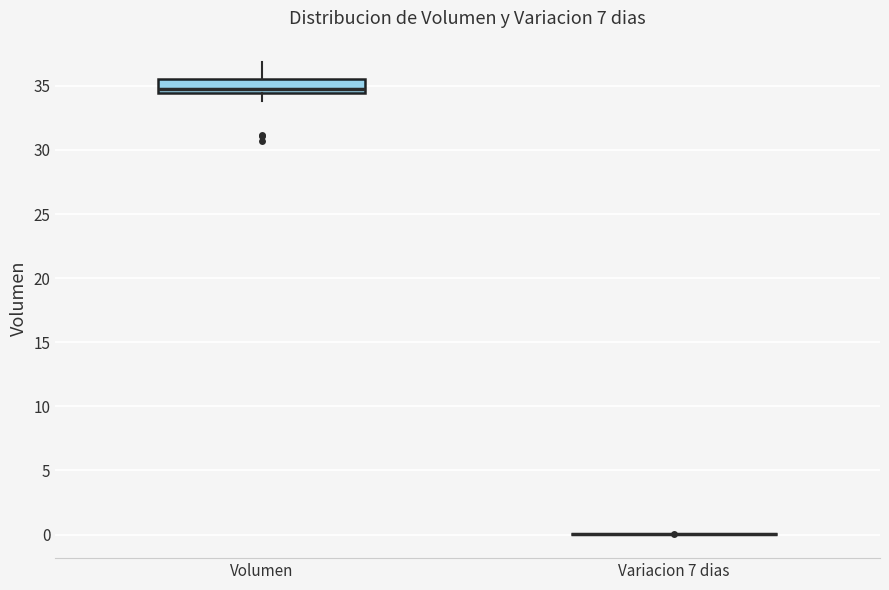

Where does the lower whisker of the box for Volumen end on the y-axis? The values are not printed on the chart, so give them approximately, as read against the axis.

34.0